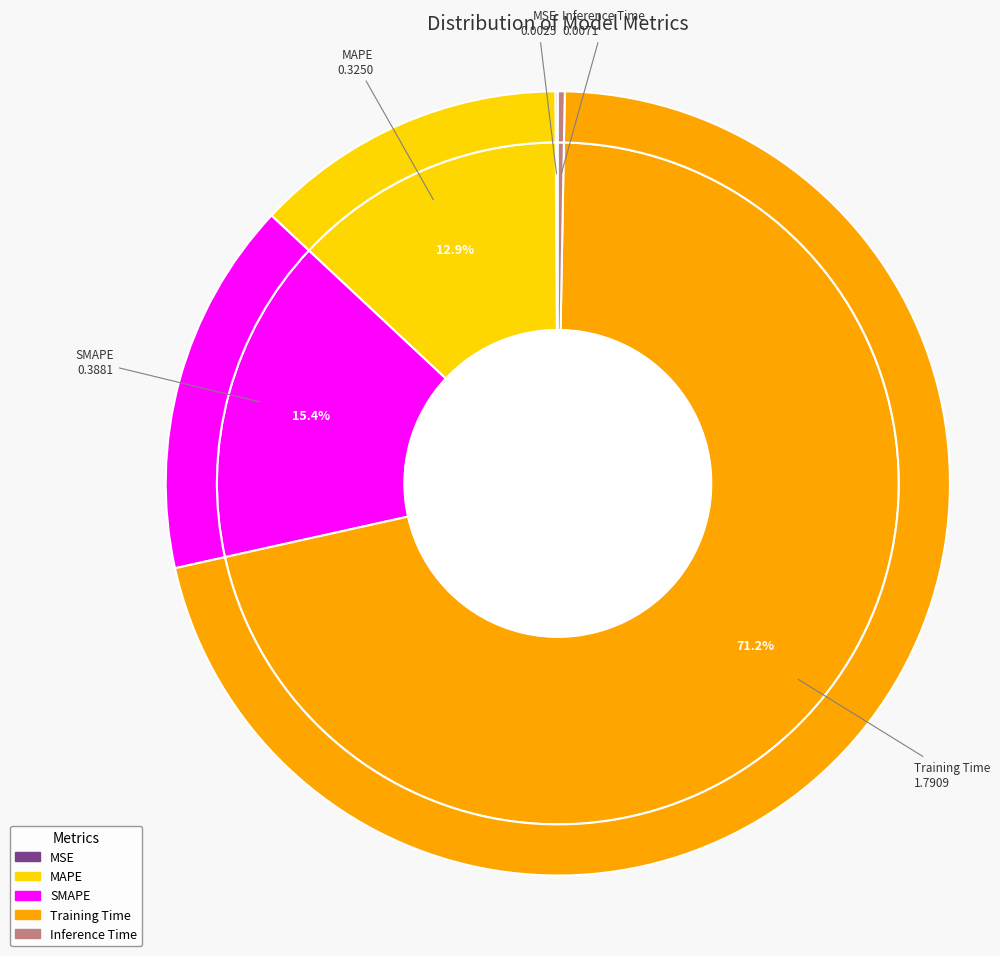

Which category has the biggest portion of the pie?

Training Time